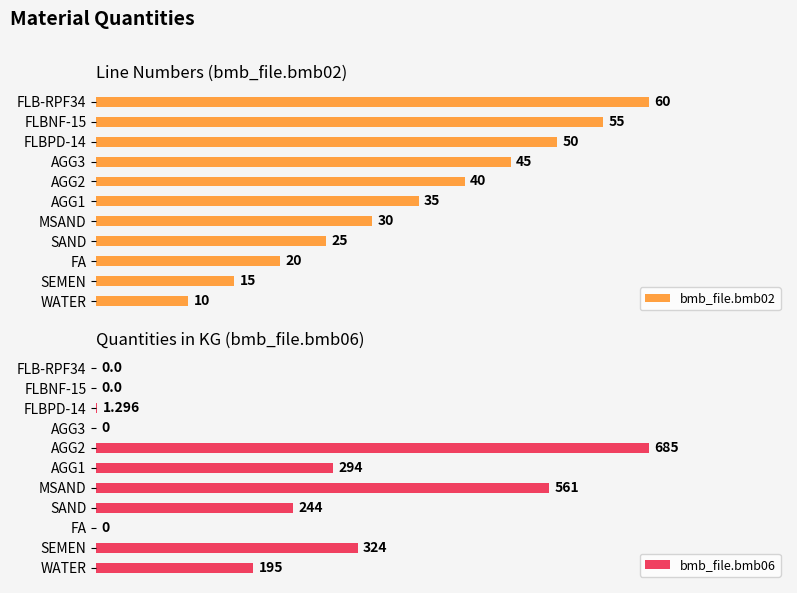

List the labels in order of bmb_file.bmb02 value, largest first.

FLB-RPF34, FLBNF-15, FLBPD-14, AGG3, AGG2, AGG1, MSAND, SAND, FA, SEMEN, WATER